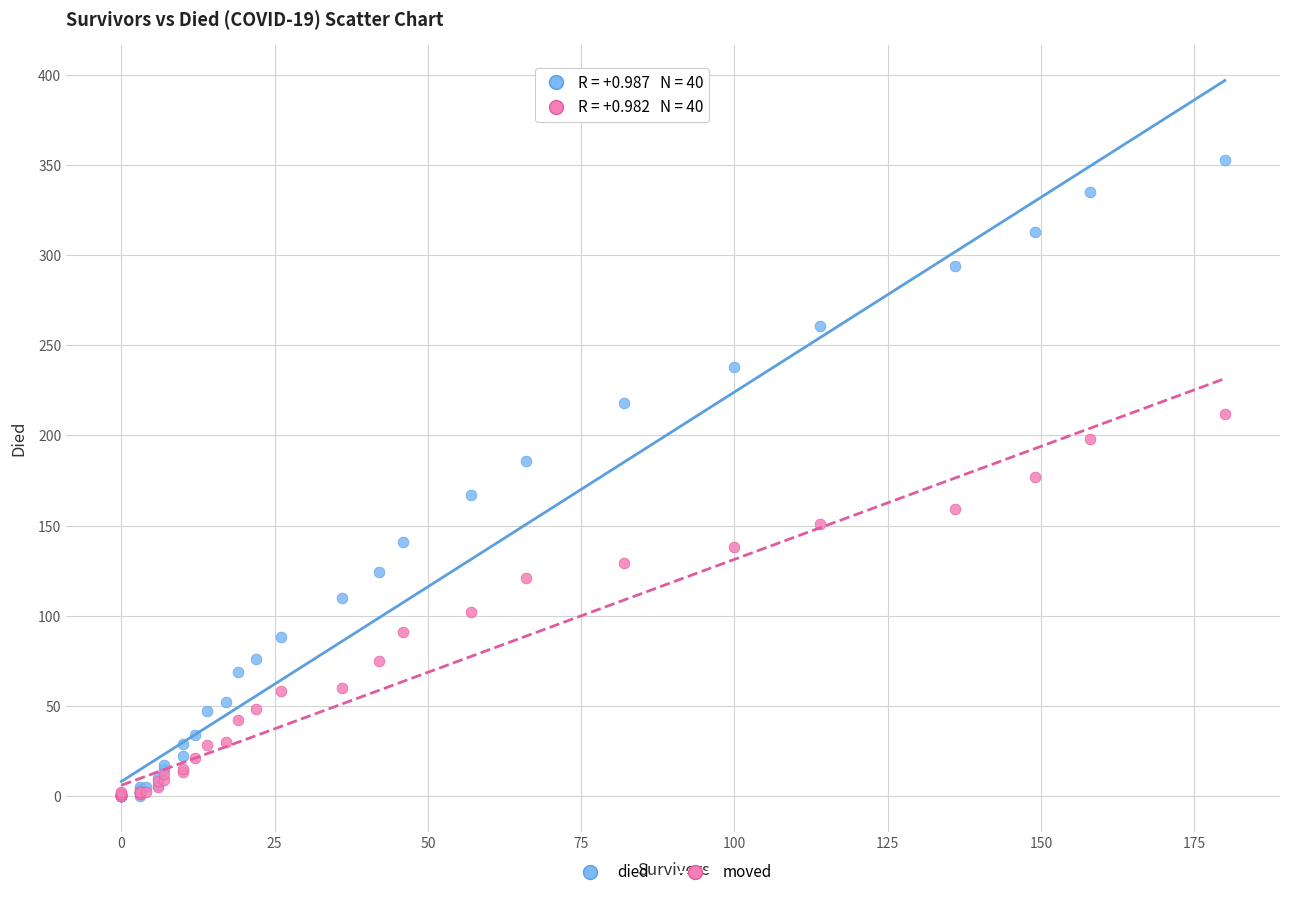

What are all the series names shown in the legend?

died, moved